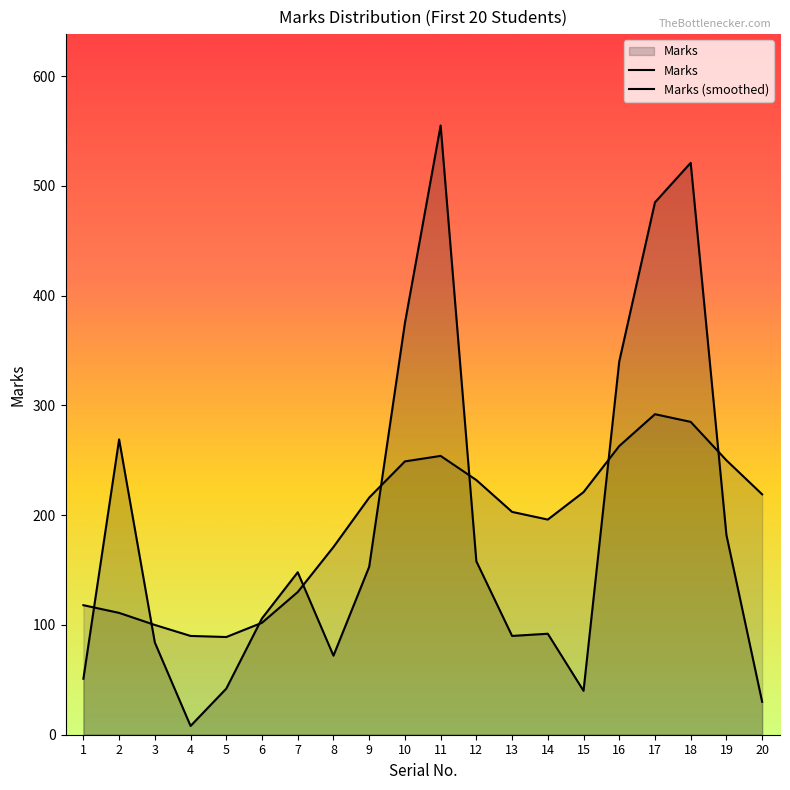

What is the minimum value shown in the chart?

8